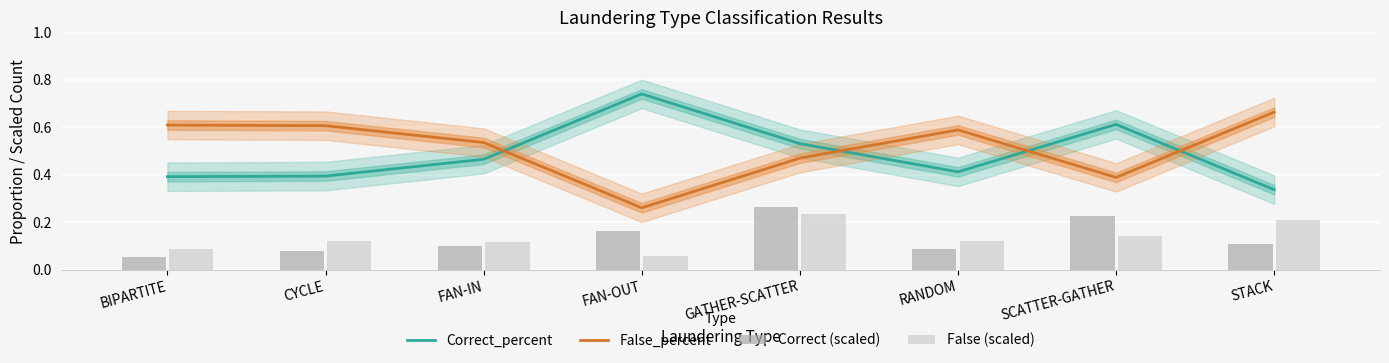

Rank the series by their maximum value, from lowest to highest.

False (scaled), Correct (scaled), False_percent, Correct_percent